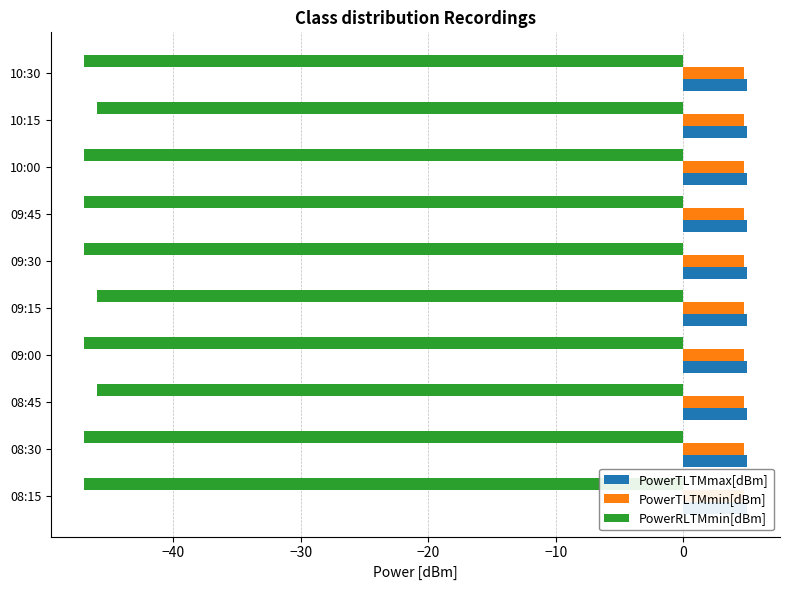

What is the minimum value shown in the chart?

-47.0